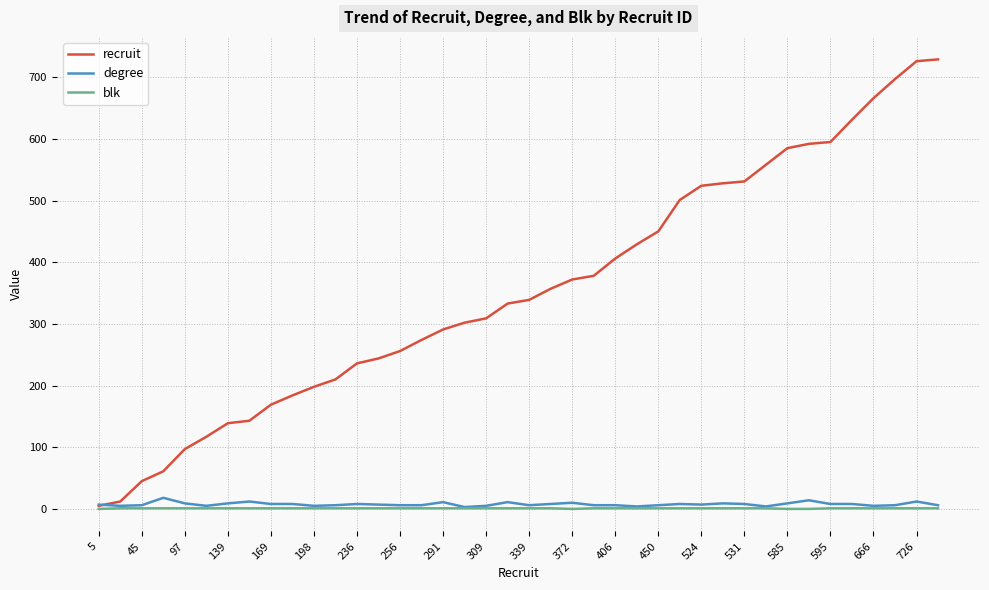

Which series has the largest total across all categories?

recruit